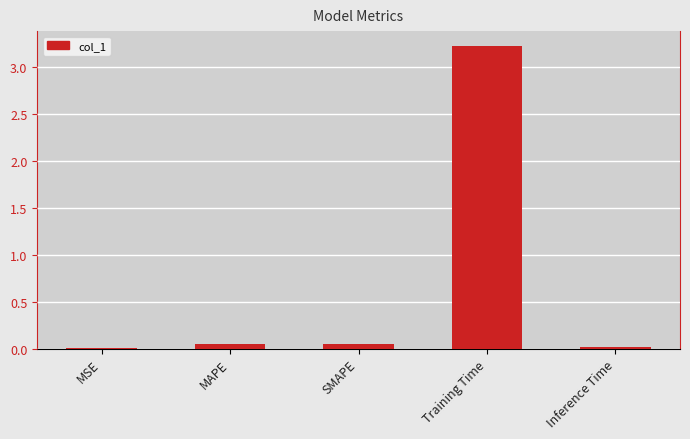

The value at Inference Time is 0.0. True or false?

True